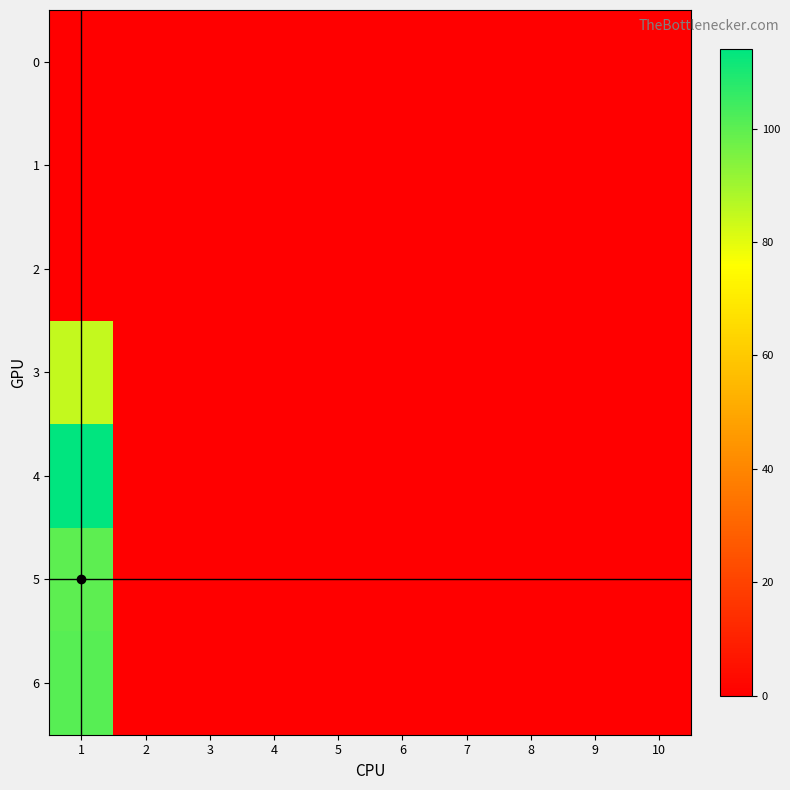

Which series has the largest total across all categories?

4